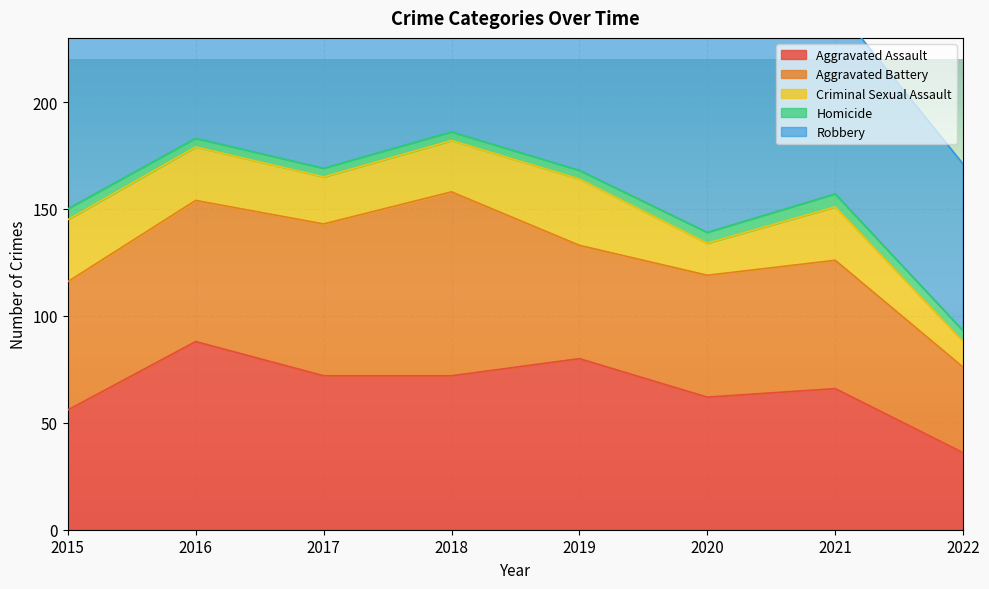

What is the greatest value displayed?

202